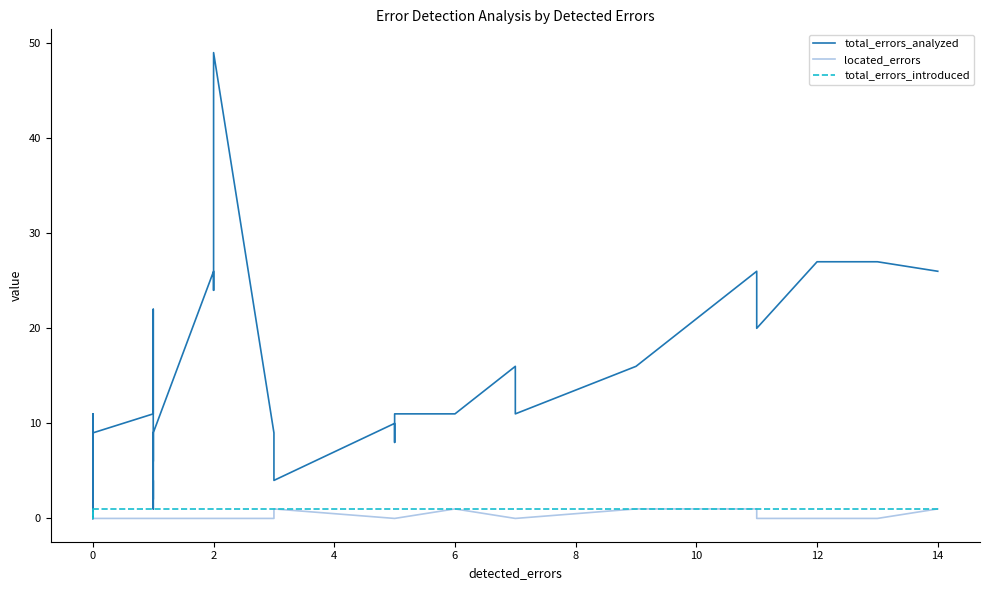

How many located_errors values are between 0 and 1?

40